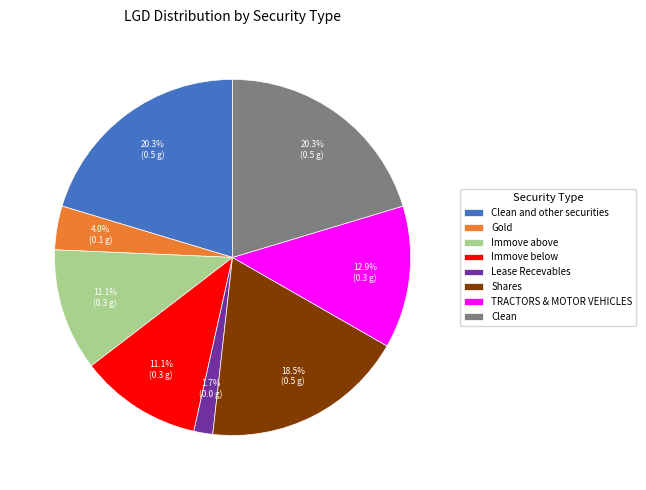

To the nearest percent, what is the difference between the Immove above and Gold slice percentages?

7%